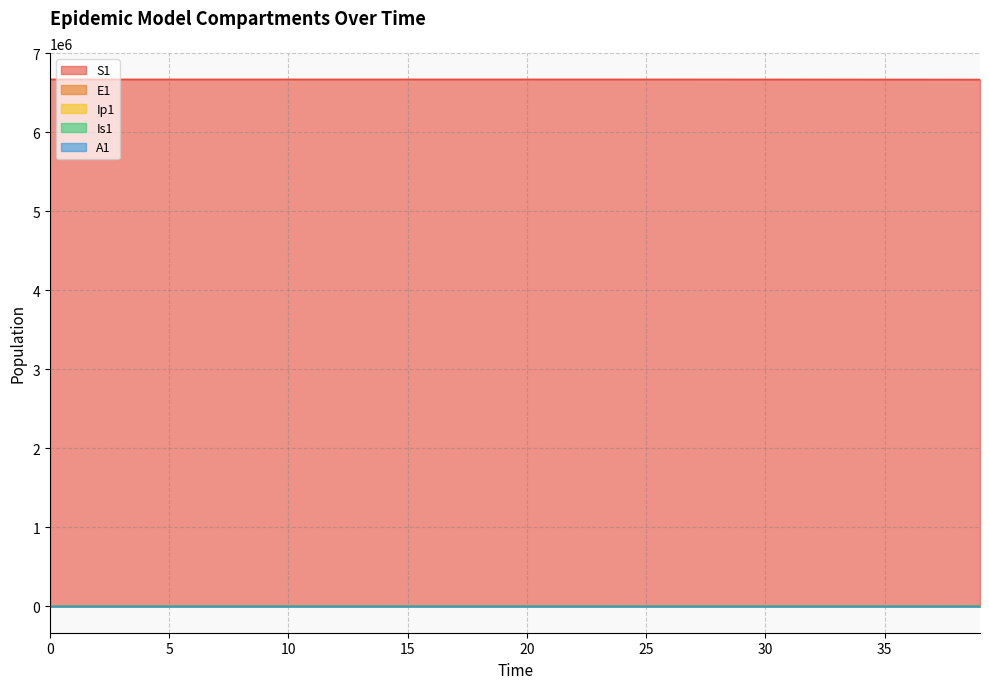

How many data points in A1 are above 5?

20